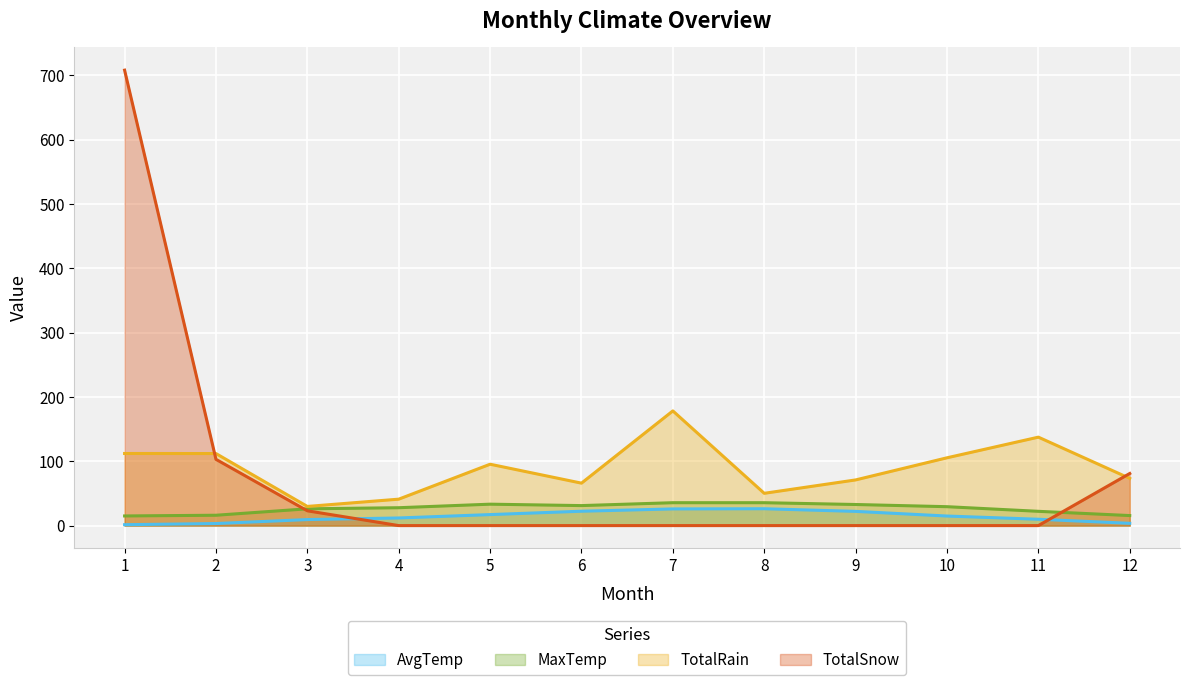

Rank the series by their average value, from lowest to highest.

AvgTemp, MaxTemp, TotalSnow, TotalRain